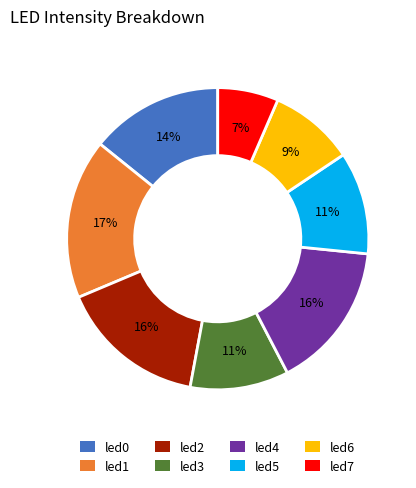

To the nearest percent, what portion does led2 represent?

16%